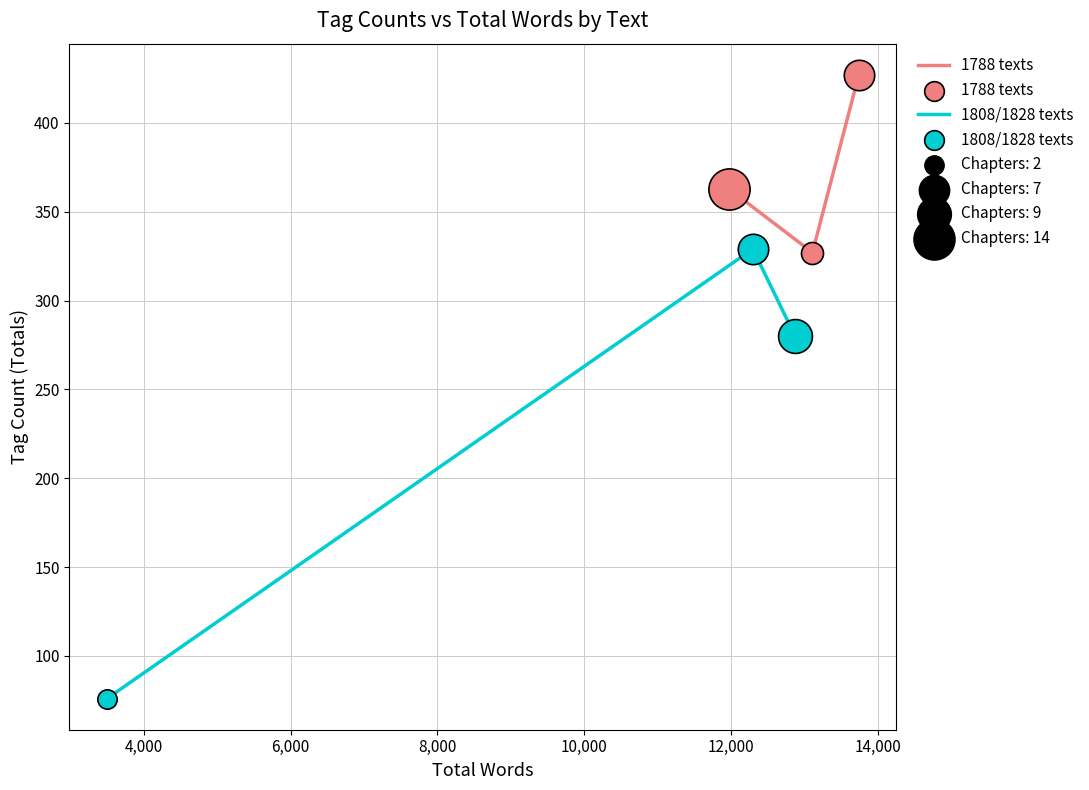

What are all the series names shown in the legend?

1788 texts, 1808/1828 texts